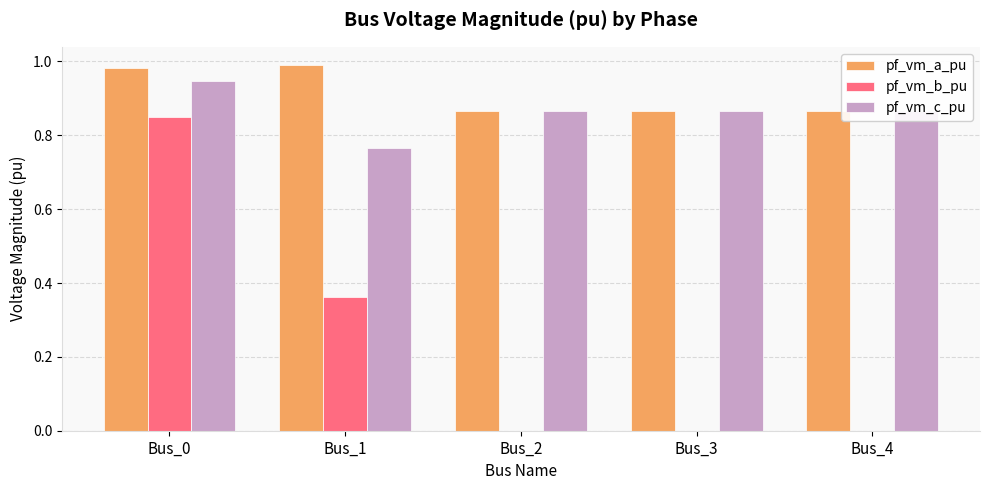

What is the sum of the pf_vm_a_pu values at Bus_0 and Bus_4?

1.8